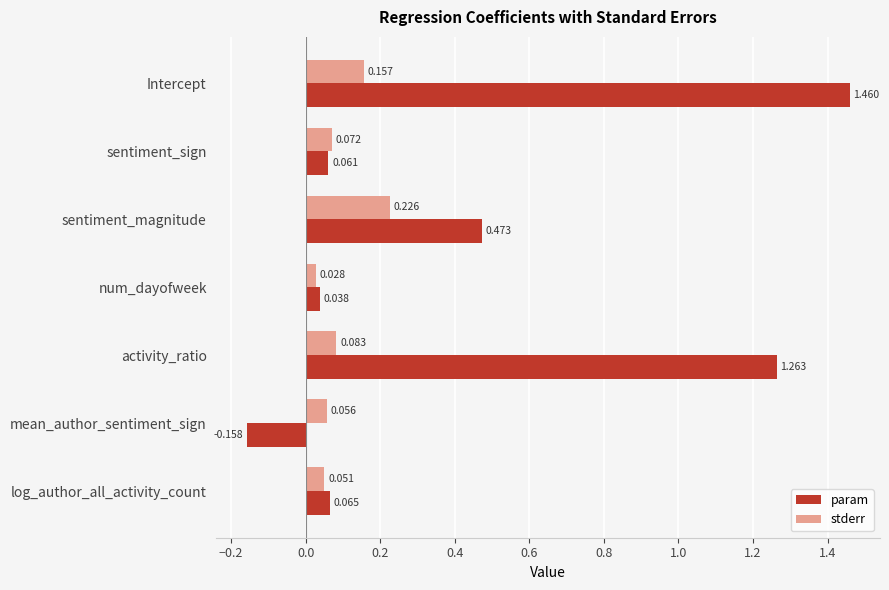

What are all the series names shown in the legend?

param, stderr